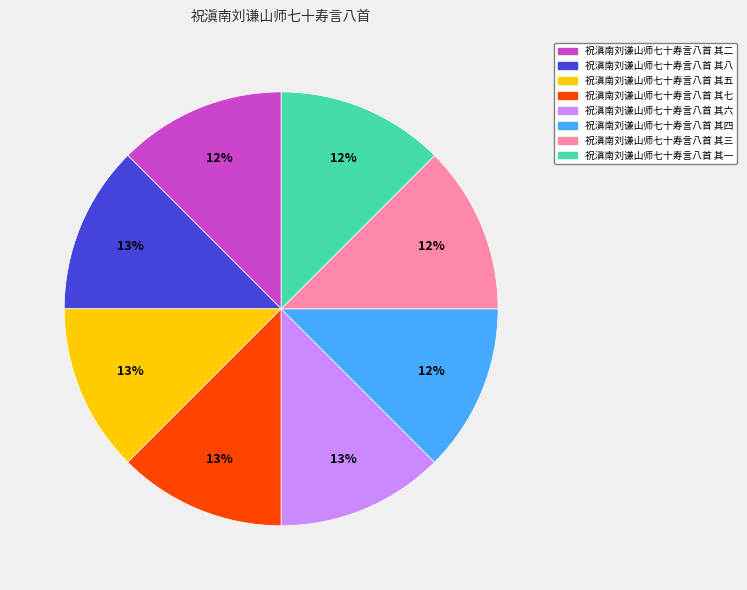

Combined, do 祝滇南刘谦山师七十寿言八首 其八 and 祝滇南刘谦山师七十寿言八首 其六 account for over 50%?

No